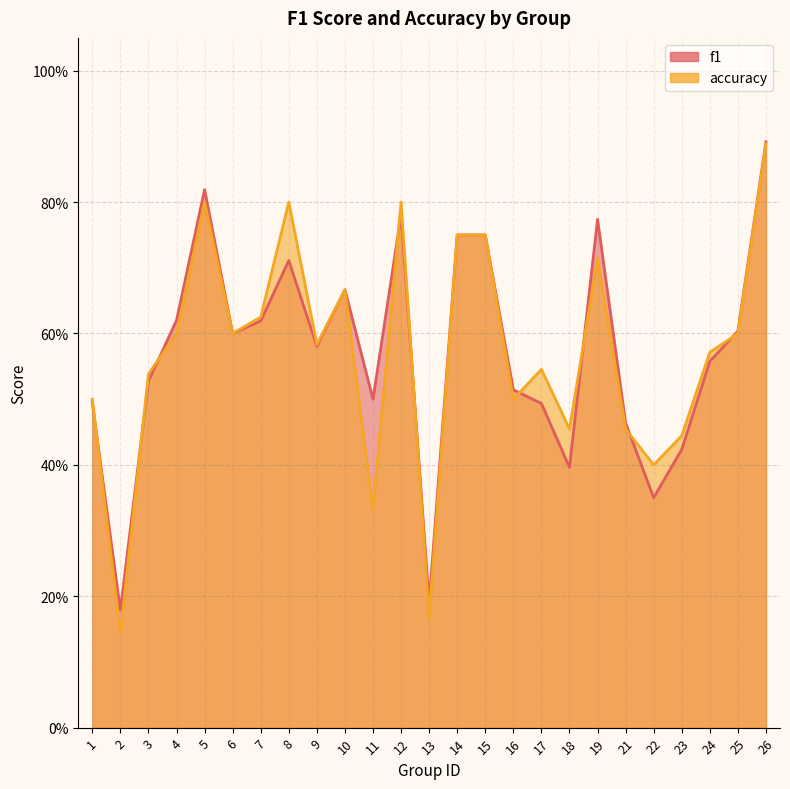

What is the minimum value for f1?

0.2